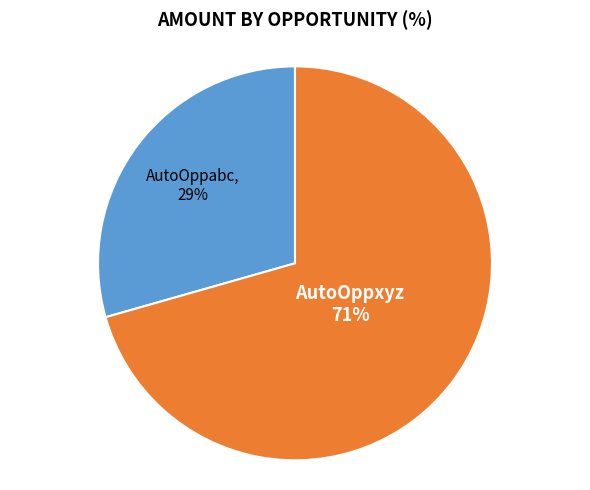

Is the sum of AutoOppxyz and AutoOppabc greater than half?

Yes